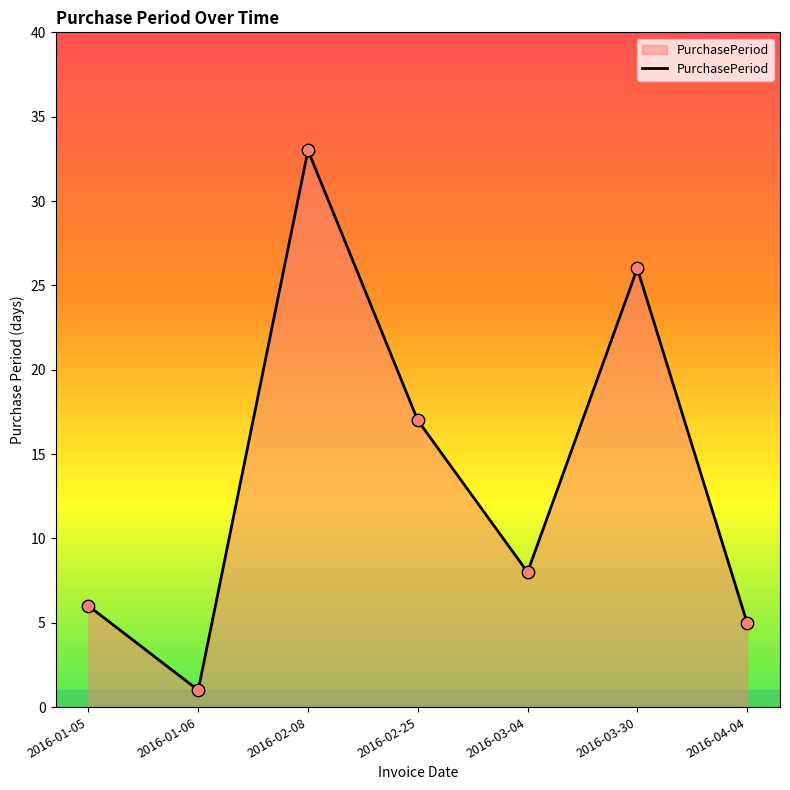

Between 2016-01-05 and 2016-04-04, which is larger?

2016-01-05